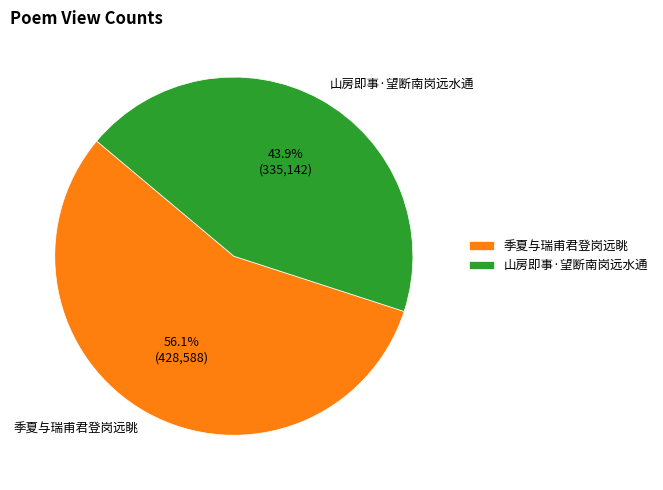

True or false: 季夏与瑞甫君登岗远眺 accounts for 56% of the total.

True